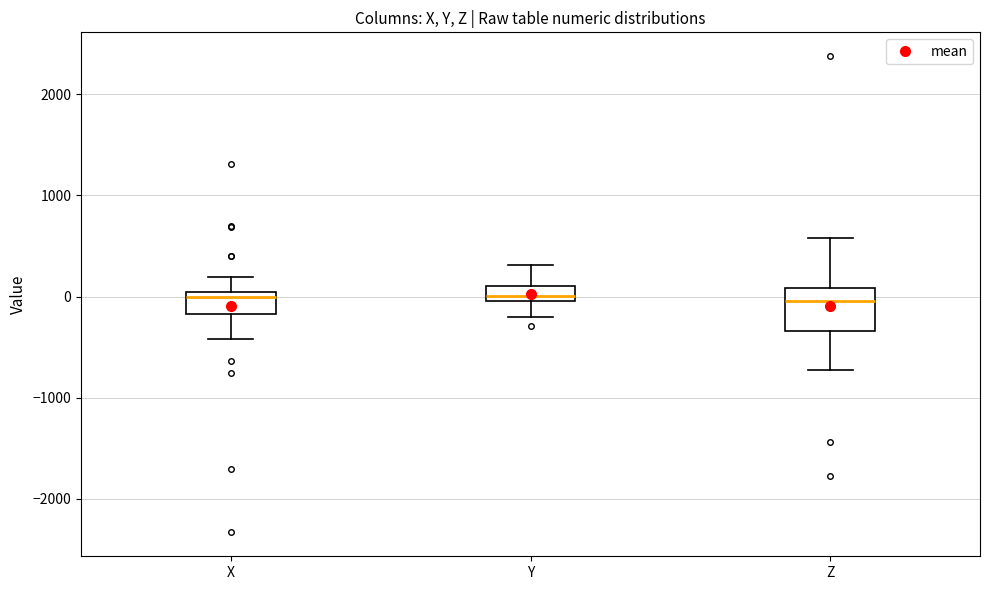

Reading left to right, read every box against the y-axis: the position of its median line, the range the box covers, and the ends of its whiskers. The values are not printed on the chart, so give them approximately, as read against the axis.

X: median 0 (just below the box's upper edge), box -200 to 0, whiskers -400 to 200
Y: median 0 (just above the box's lower edge), box 0 to 100, whiskers -200 to 300
Z: median 0, box -300 to 100, whiskers -700 to 600